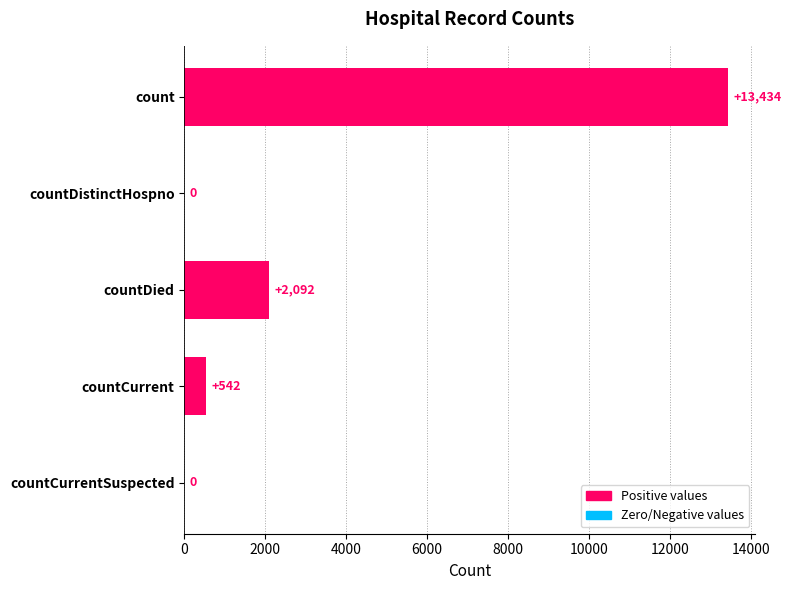

Reading top to bottom, transcribe all the data shown in this chart.

count=13434	countDistinctHospno=0	countDied=2092	countCurrent=542	countCurrentSuspected=0